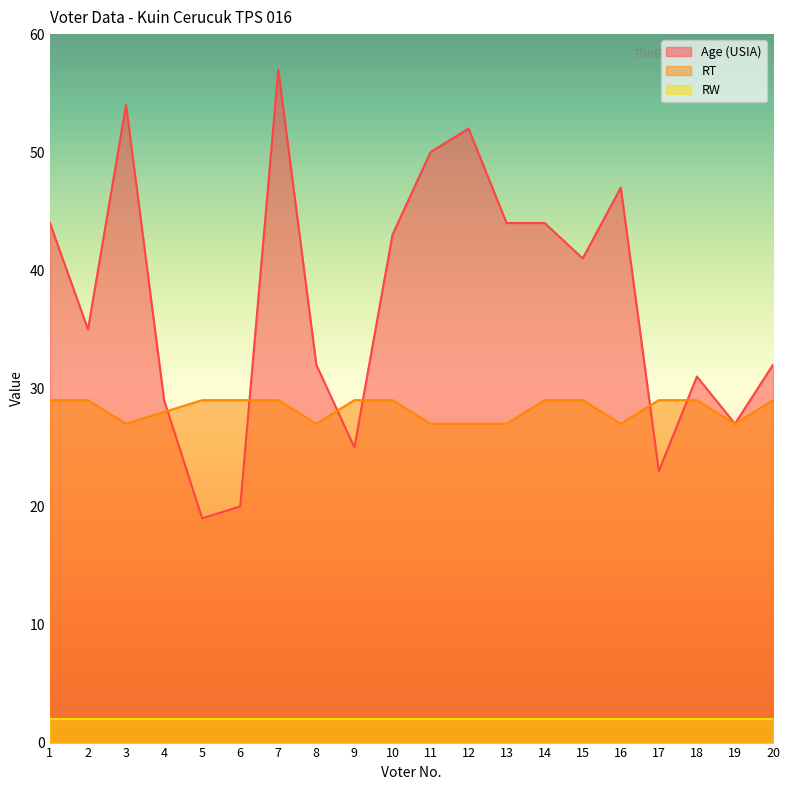

Which label corresponds to the largest value in the chart?

7